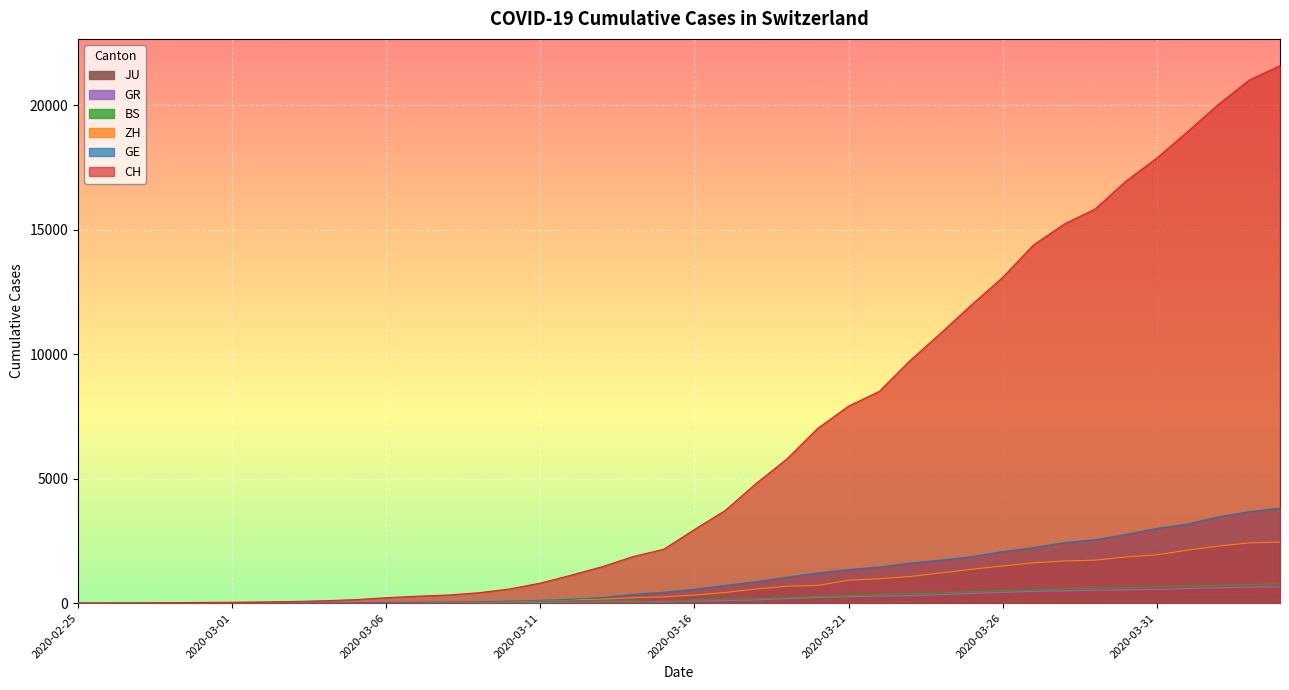

How many lines are shown in the chart?

6